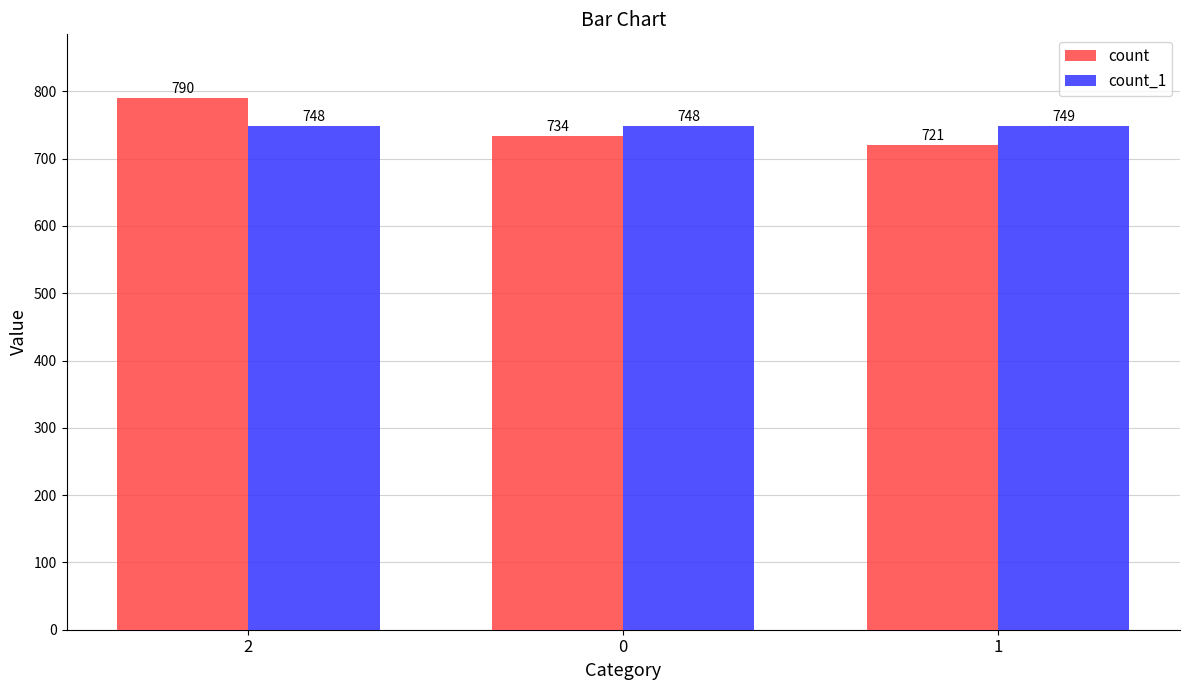

What value does the count series have at 0, to the nearest 5?

735